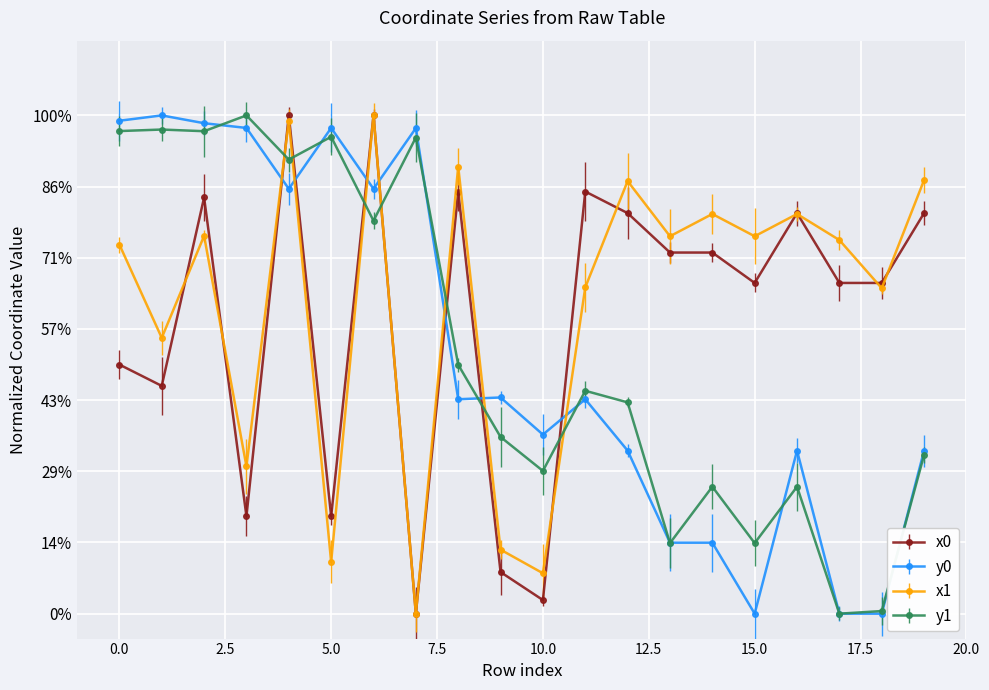

At which category is the sum across all series the highest?

4